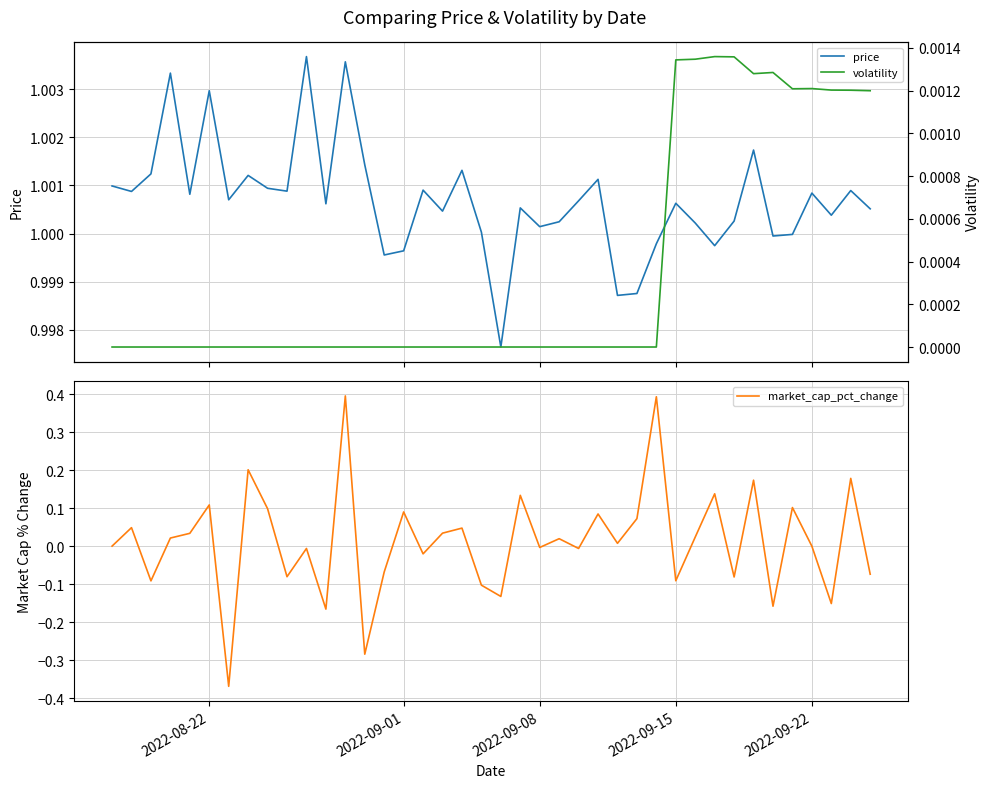

What is the value of the price point at the 11th from the left?

1.0